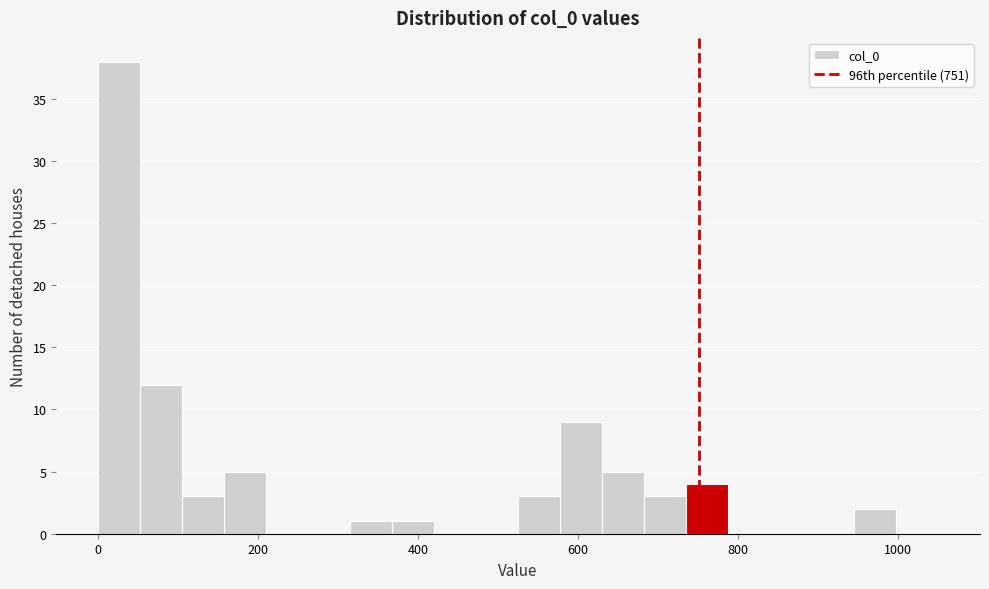

Around what value on the x-axis is the tallest bar? Give the approximate position of its centre, as read against the axis.

20